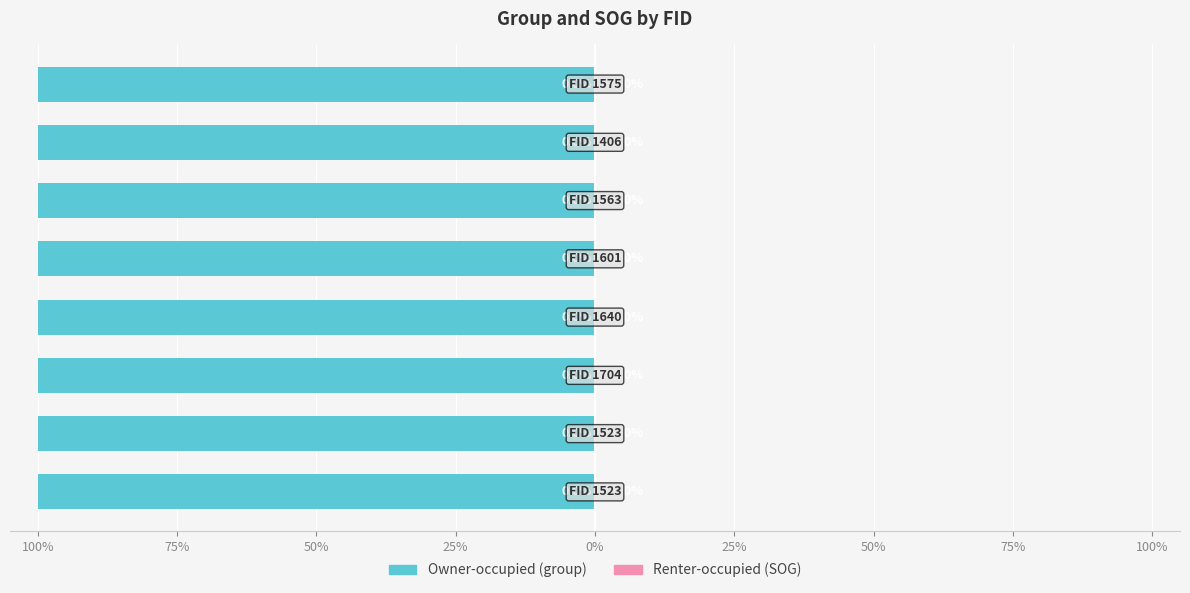

Reading right to left, extract all data points from this chart.

Owner-occupied: 75%=-100.0	50%=-100.0	25%=-100.0	0%=-100.0	25%=-100.0	50%=-100.0	75%=-100.0	100%=-100.0
Renter-occupied: 75%=0.0	50%=0.0	25%=0.0	0%=0.0	25%=0.0	50%=0.0	75%=0.0	100%=0.0